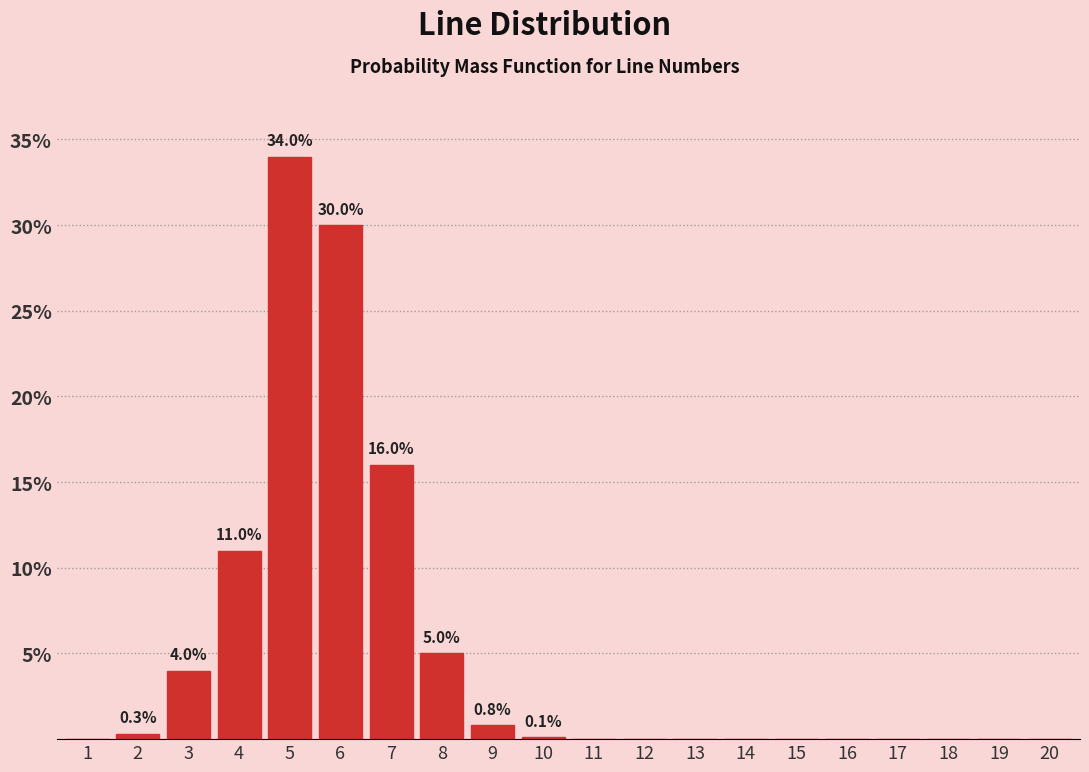

Read the value at 3.

4.0